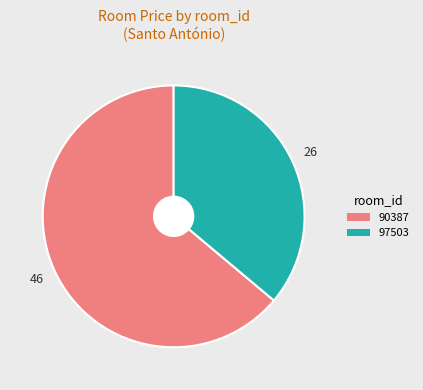

The 90387 slice represents 54% of the pie. True or false?

False